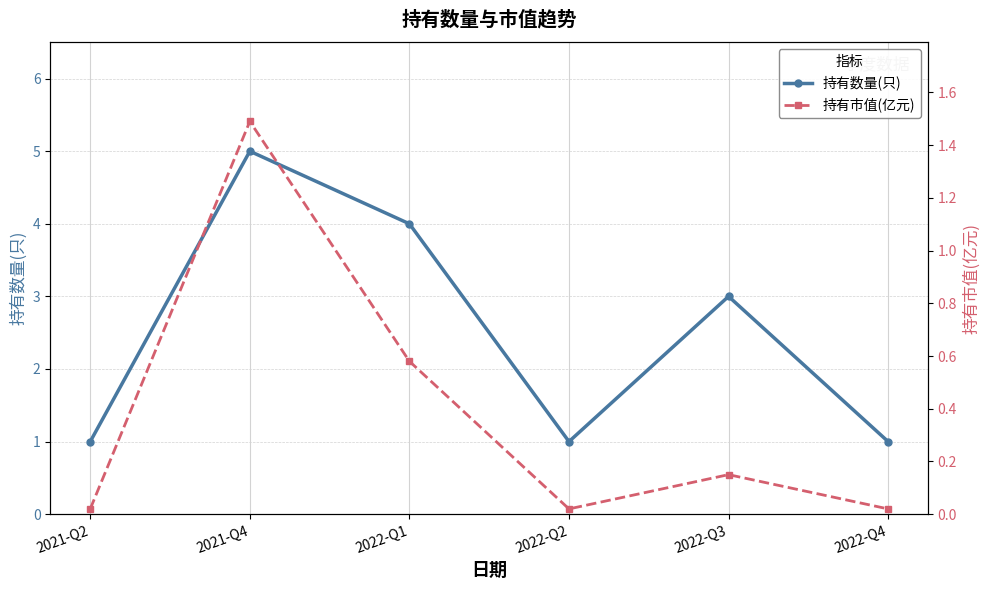

At how many categories does at least one series exceed 4?

1